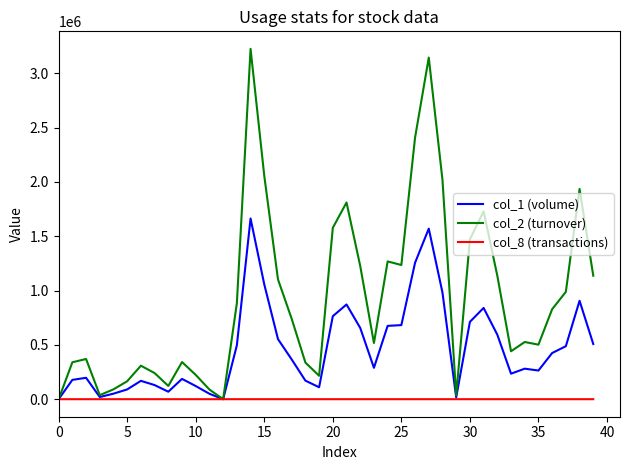

Which series has the widest spread of values?

col_2 (turnover)